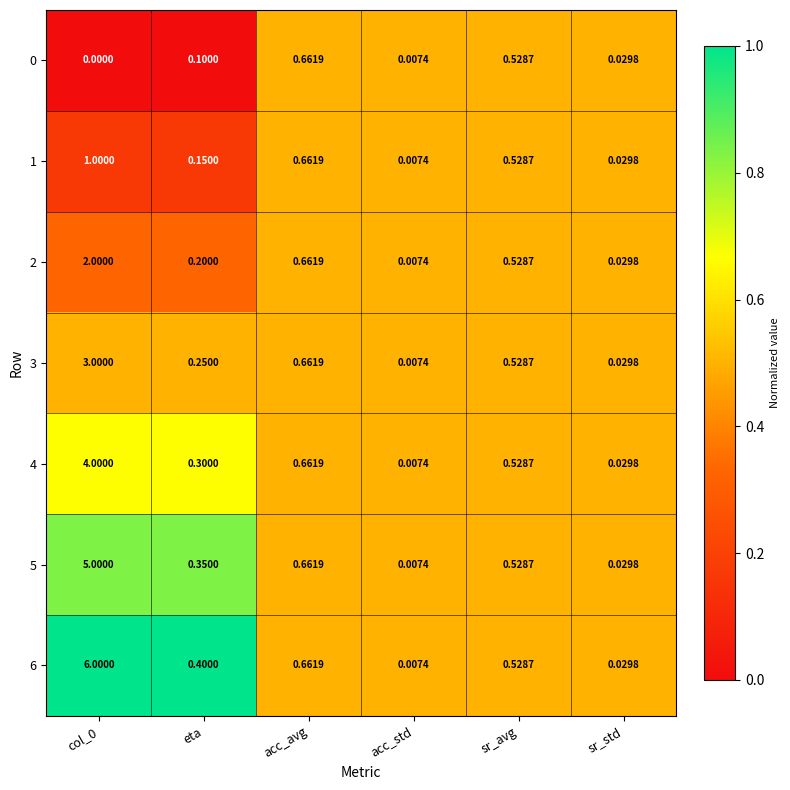

At which label is 5 closest to 2?

acc_avg